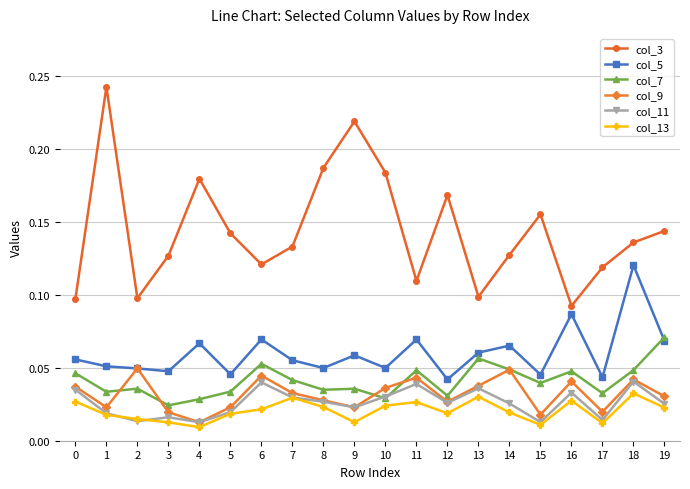

In col_9, how many points are lower than both neighbors (excluding endpoints)?

6